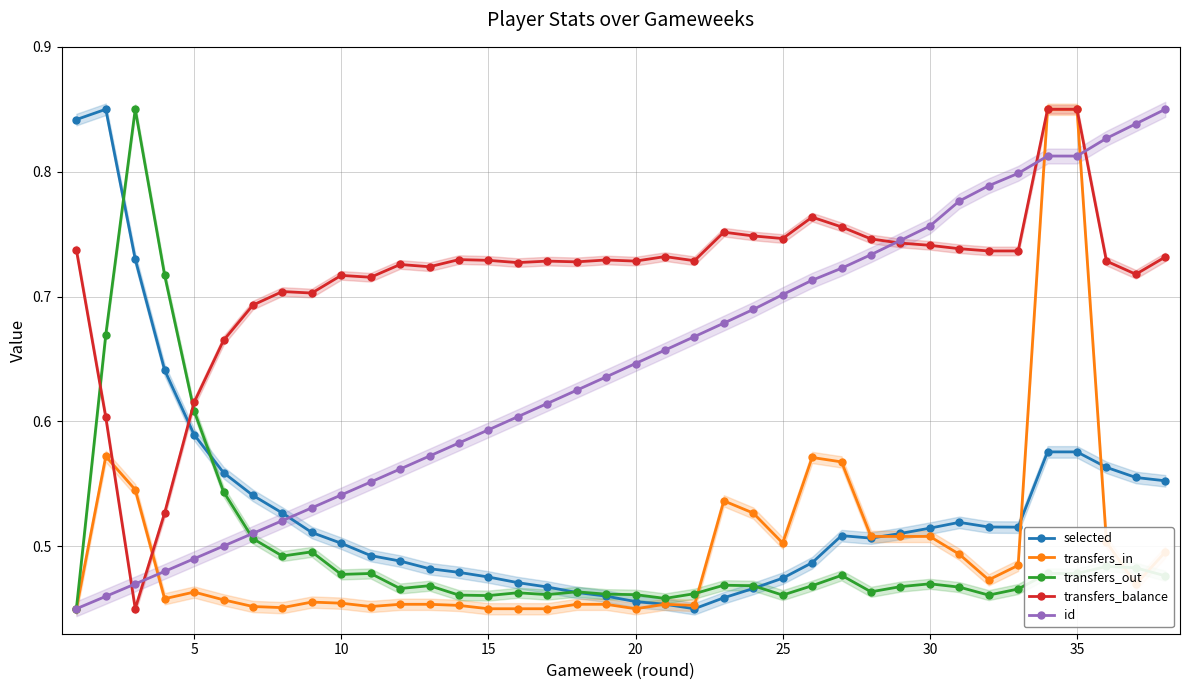

True or false: transfers_out has more than 1 interior local peaks.

True